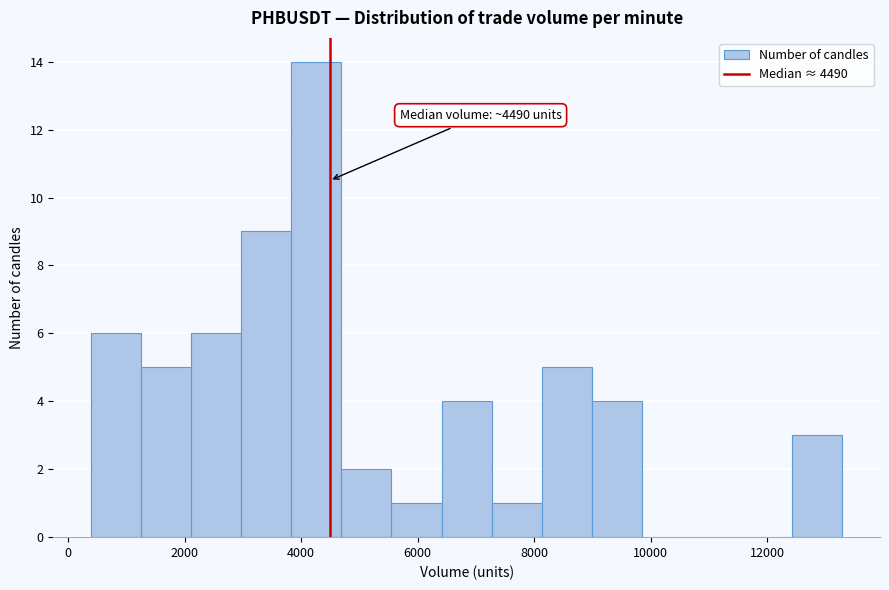

Which range on the x-axis has the tallest bar?

3800 to 4600